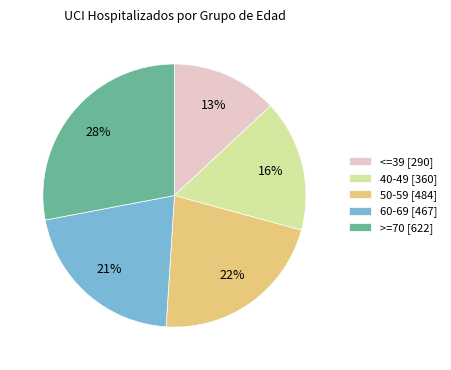

How many segments does this pie chart have?

5